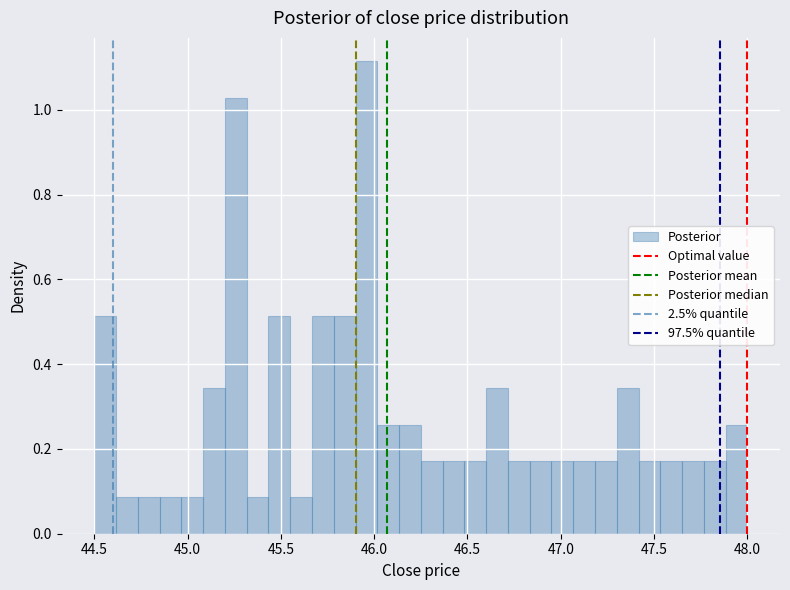

Around what value on the x-axis is the tallest bar? Give the approximate position of its centre, as read against the axis.

45.95